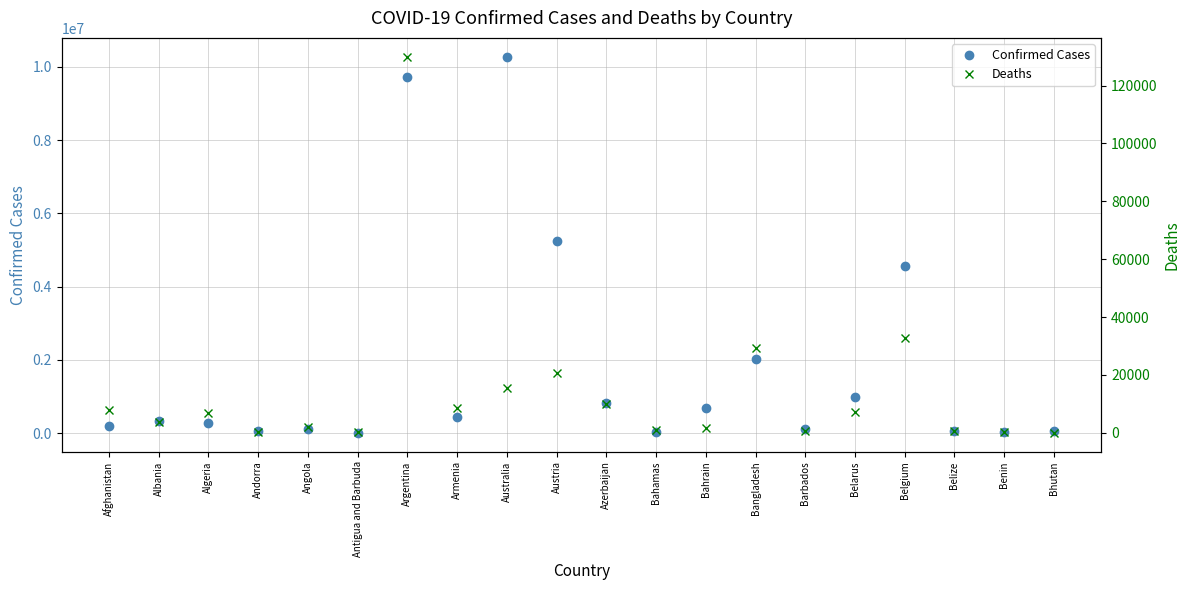

The value of Deaths at Belarus is 7118. True or false?

True